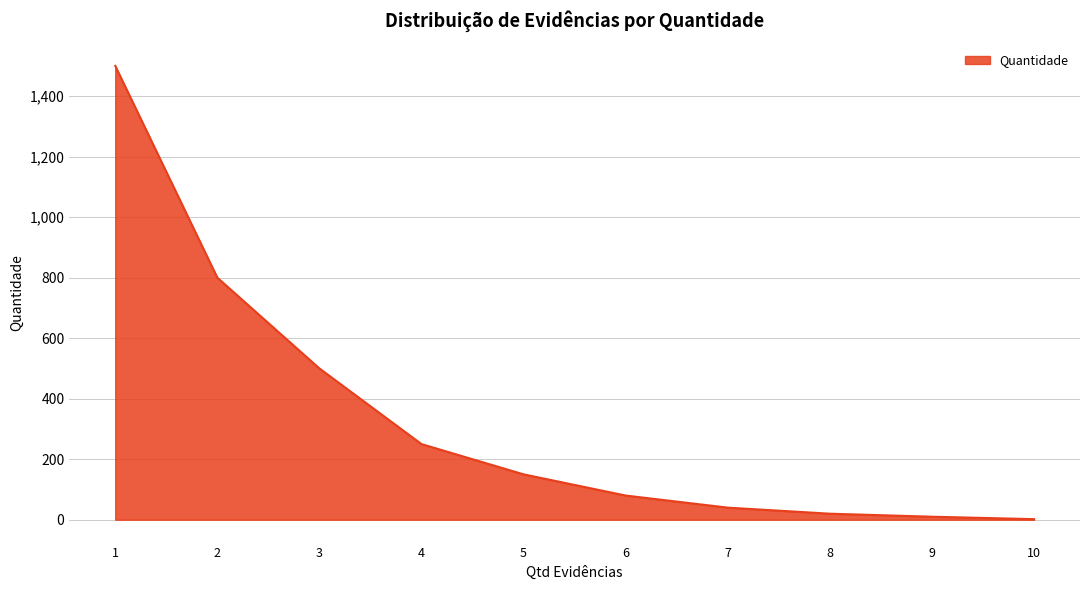

What is the difference between the maximum and minimum values?

1498